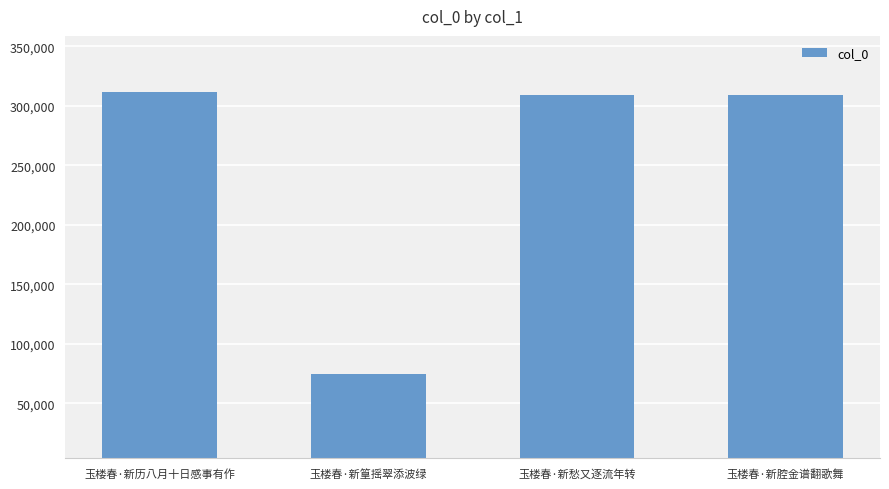

How many bars are there in total?

4